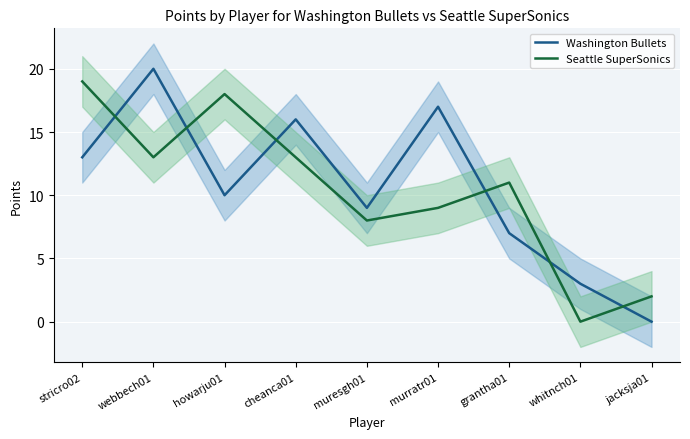

What are all the series names shown in the legend?

Washington Bullets, Seattle SuperSonics